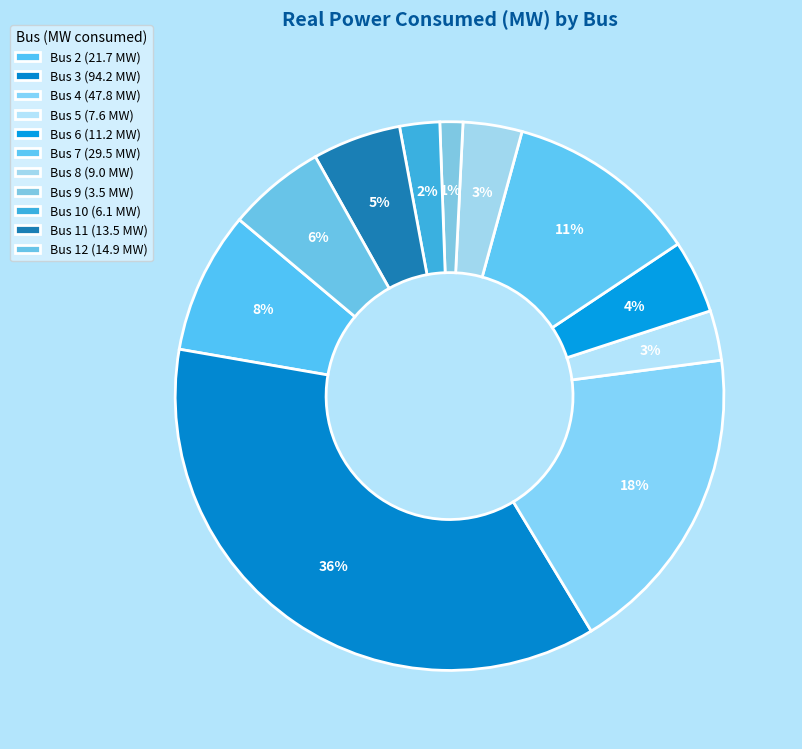

How many slices are in this pie chart?

11